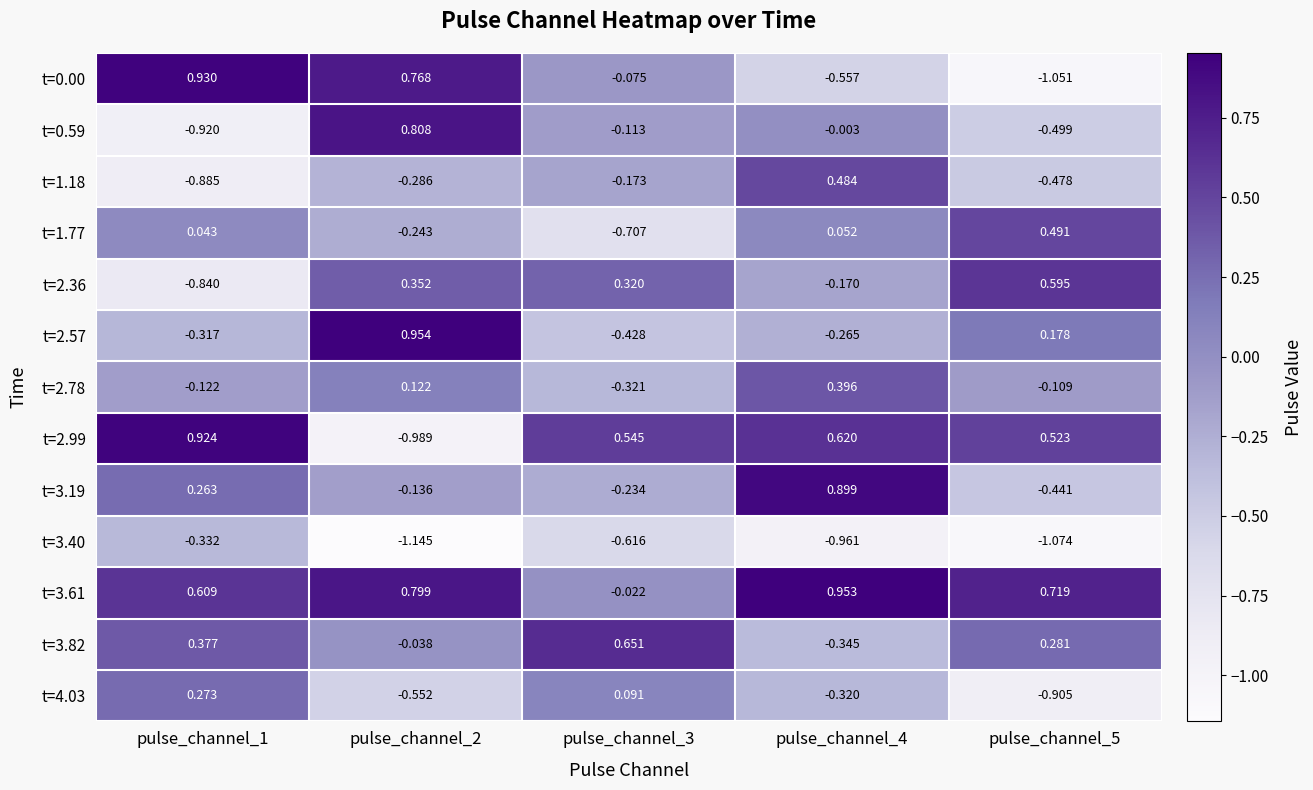

How many distinct data groups are displayed?

13